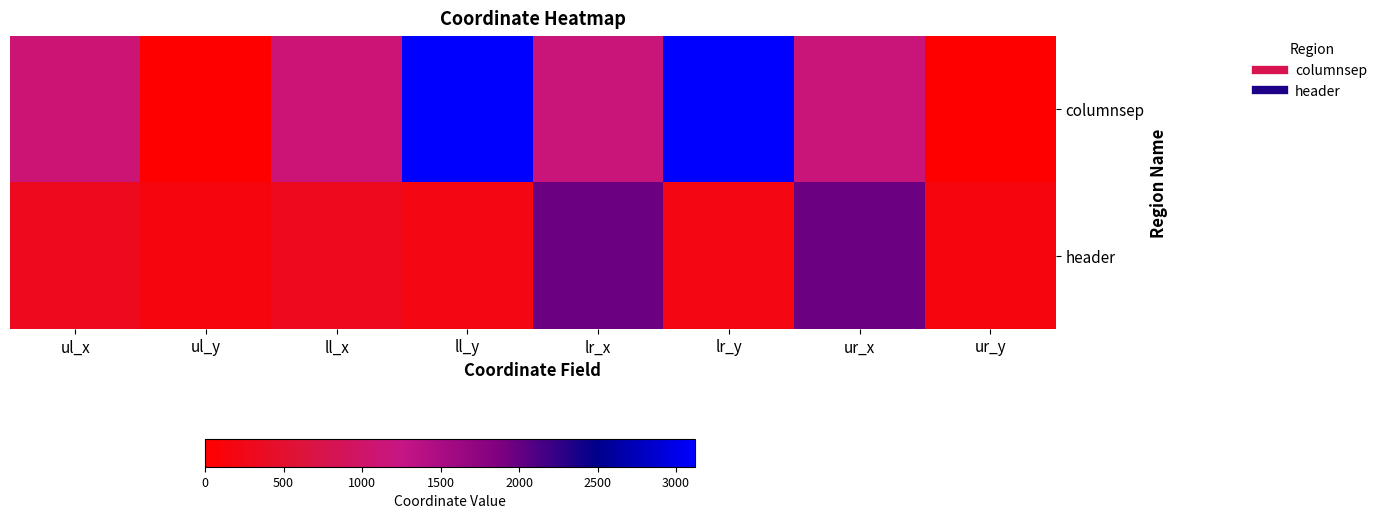

List the series in order of their overall mean, lowest first.

header, columnsep